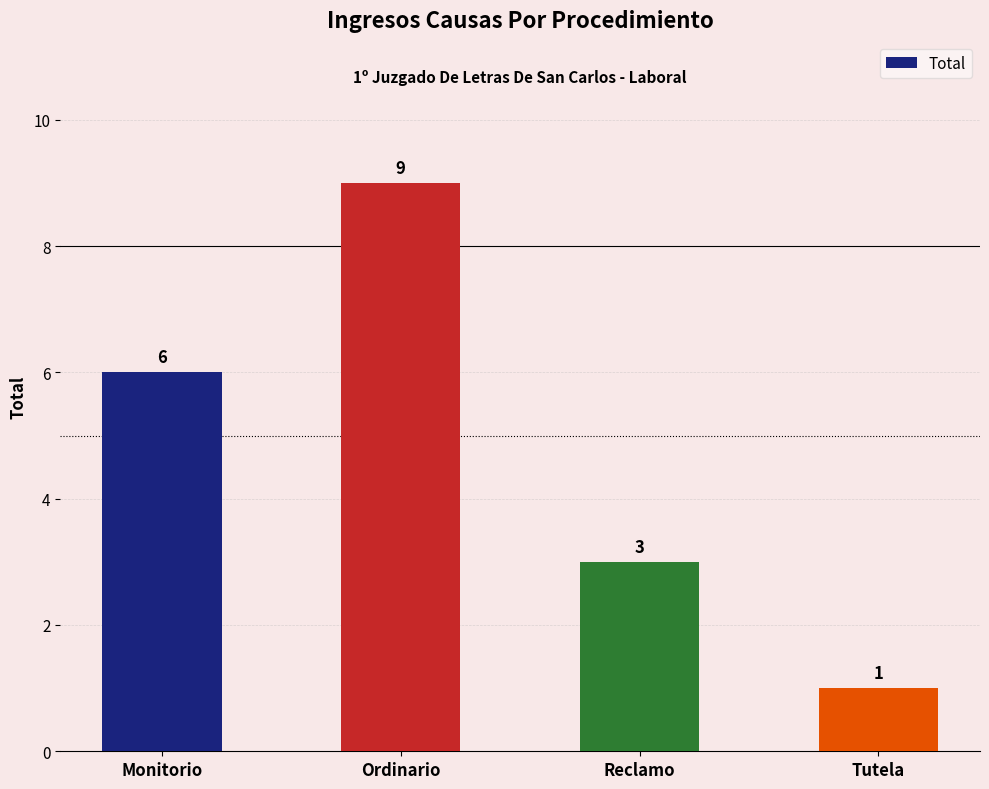

Which has a higher value, Reclamo or Tutela?

Reclamo